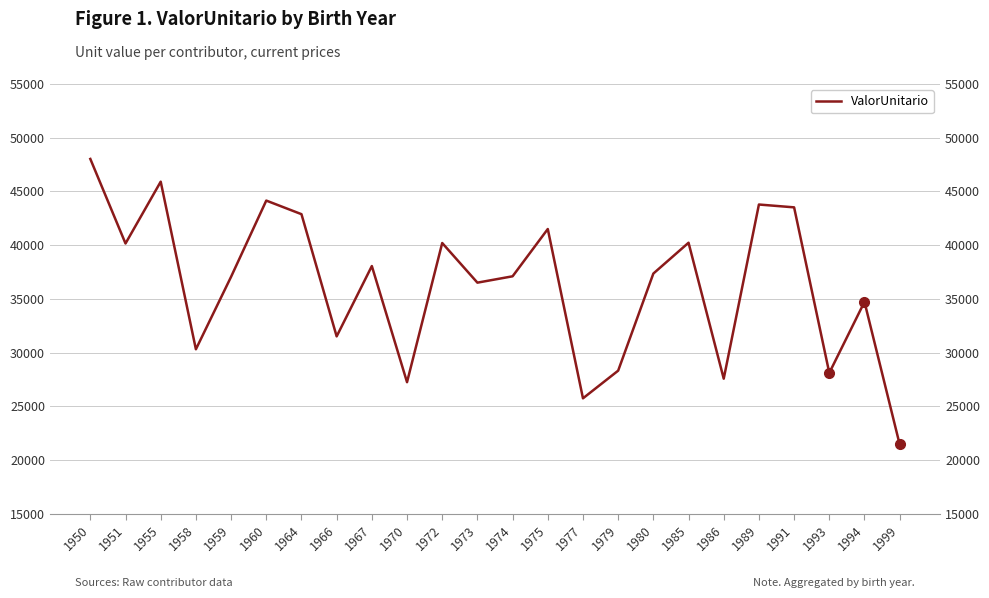

List the labels in order of value, largest first.

1950, 1955, 1960, 1989, 1991, 1964, 1975, 1985, 1972, 1951, 1967, 1980, 1974, 1959, 1973, 1994, 1966, 1958, 1979, 1993, 1986, 1970, 1977, 1999